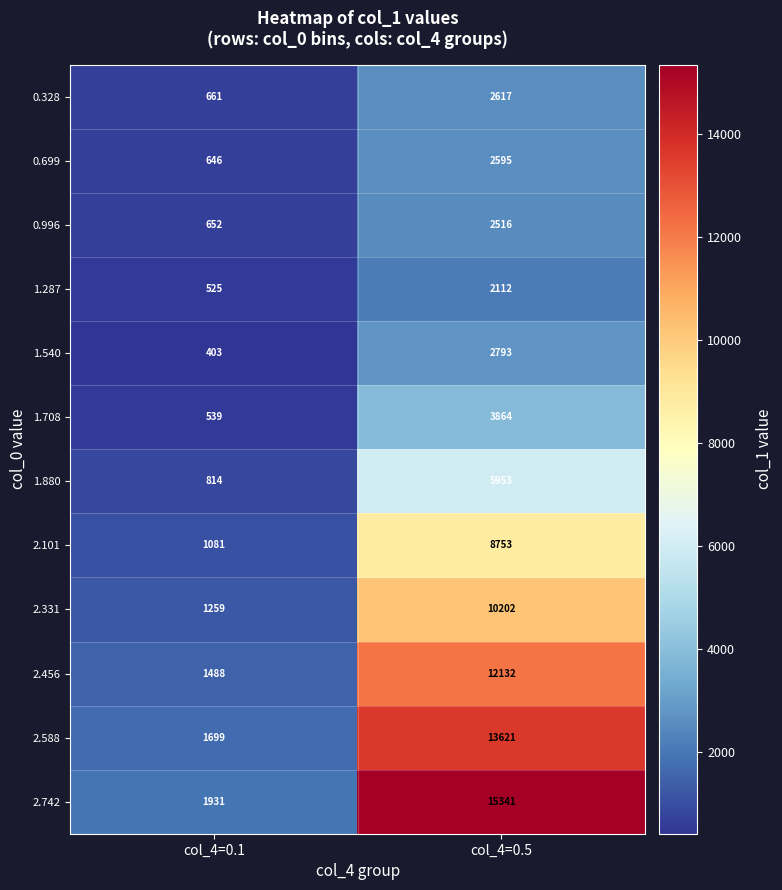

What is the difference between the 2.101 values at col_4=0.5 and col_4=0.1?

7672